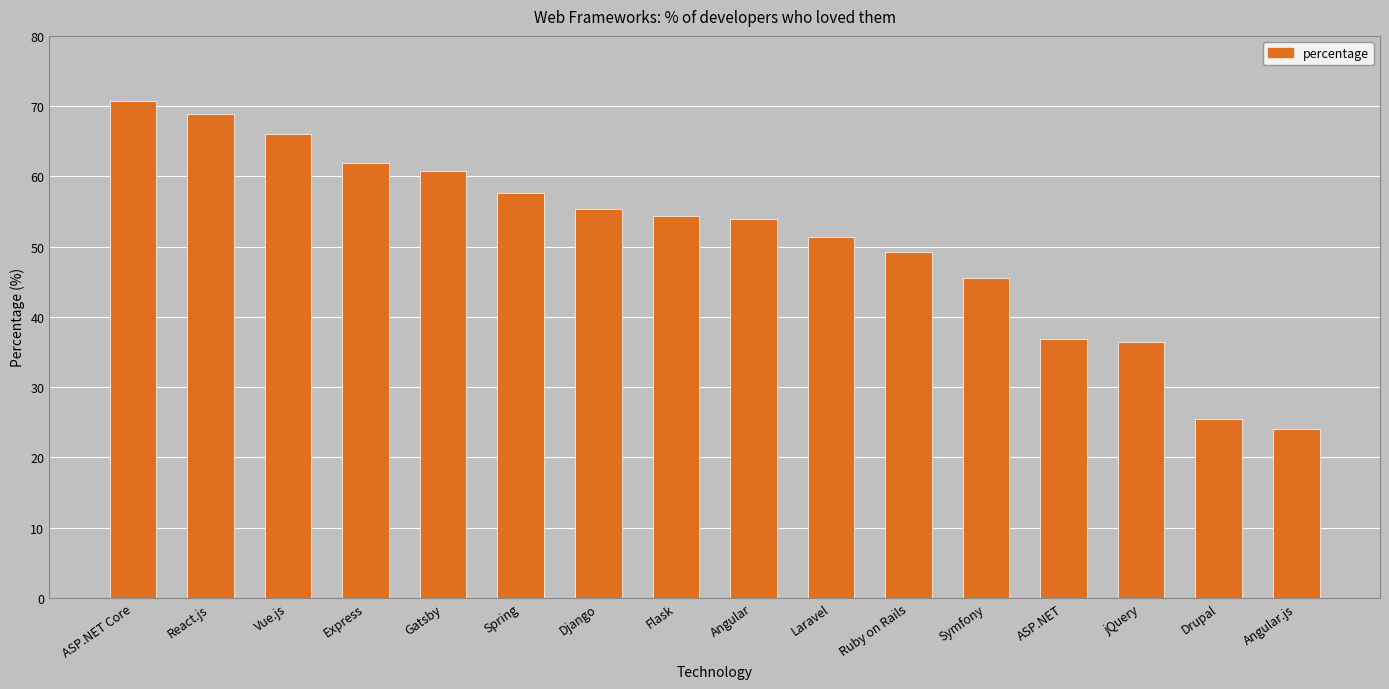

Reading right to left, what are all the values shown in this chart?

Angular.js=24.1	Drupal=25.5	jQuery=36.5	ASP.NET=36.9	Symfony=45.6	Ruby on Rails=49.3	Laravel=51.4	Angular=54.0	Flask=54.4	Django=55.3	Spring=57.7	Gatsby=60.7	Express=61.9	Vue.js=66.0	React.js=68.9	ASP.NET Core=70.7